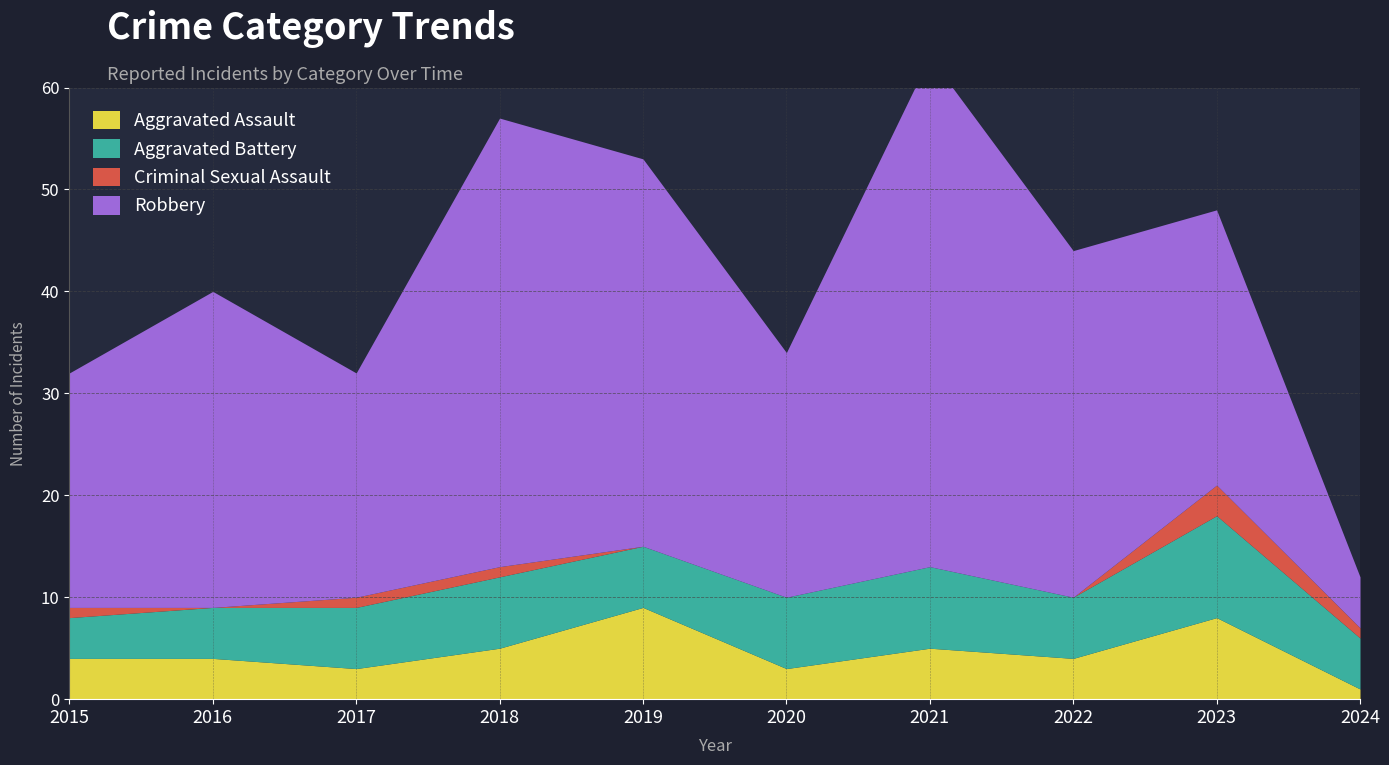

Rank the series at 2022 from highest to lowest value.

Robbery, Aggravated Battery, Aggravated Assault, Criminal Sexual Assault